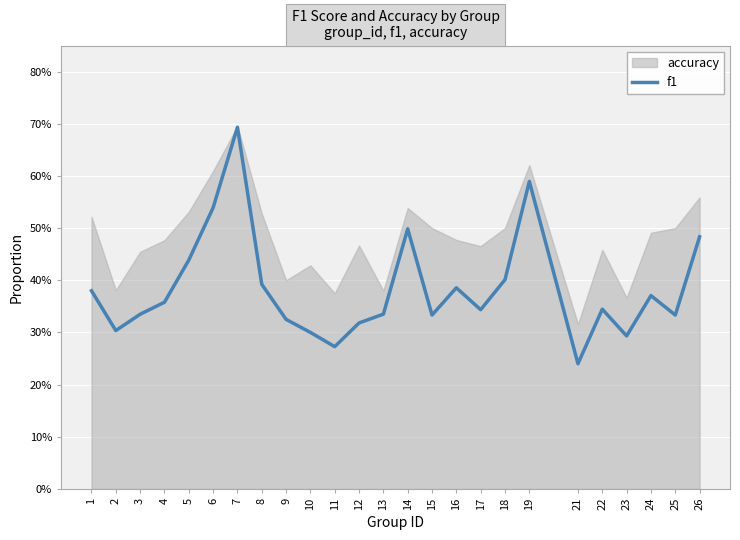

Which has a higher value, 24 or 5?

5